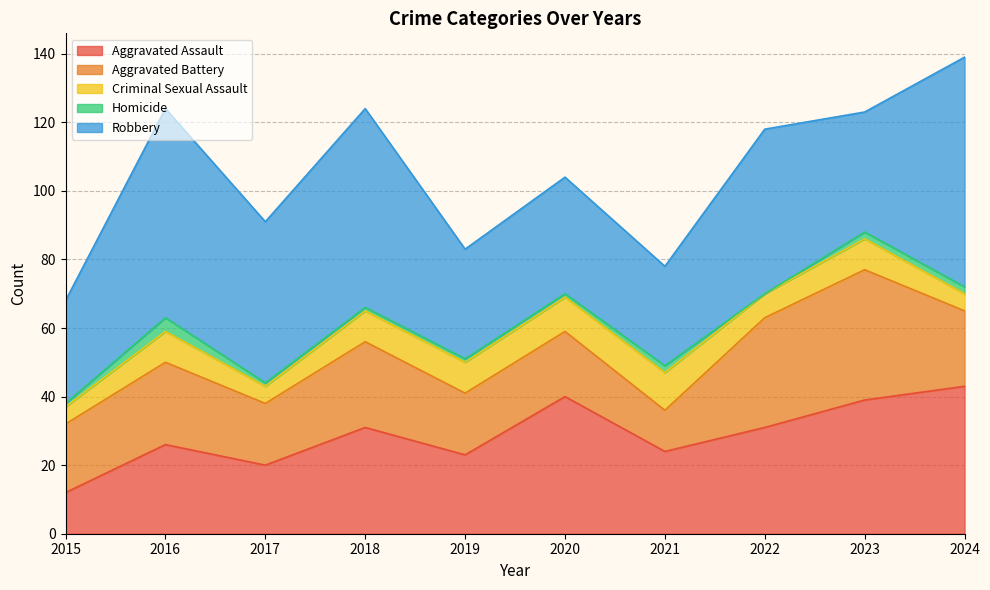

At which category does Homicide reach its first local peak?

2016